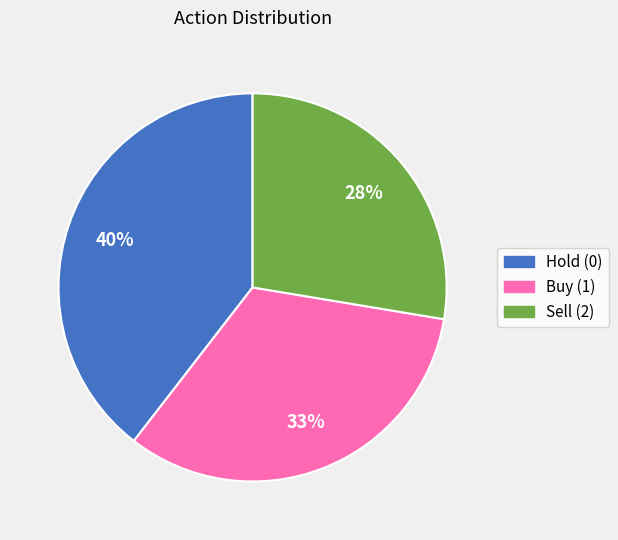

Is there any slice that represents more than half of the pie?

No